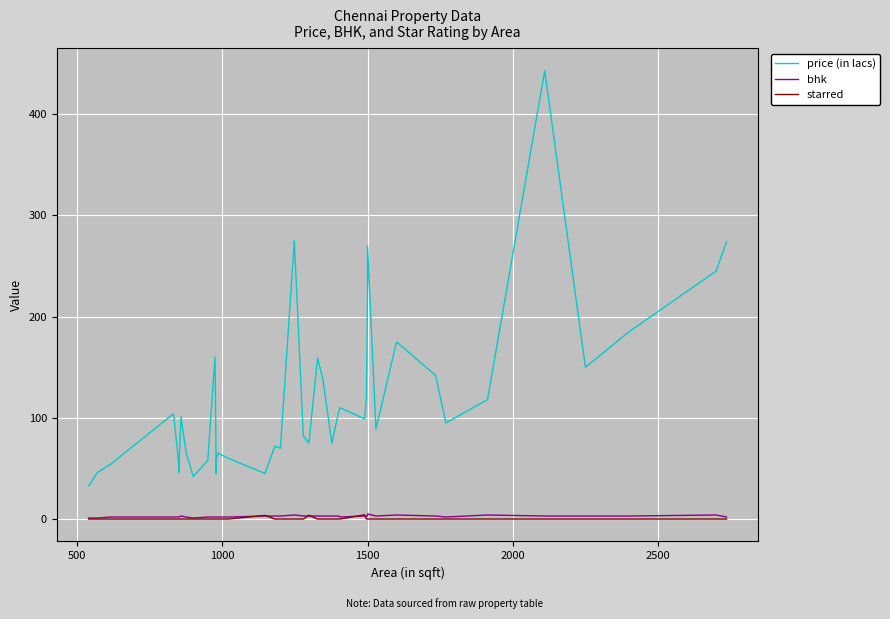

Is the value of bhk at 24 greater than the value of price (in lacs) at 16?

No